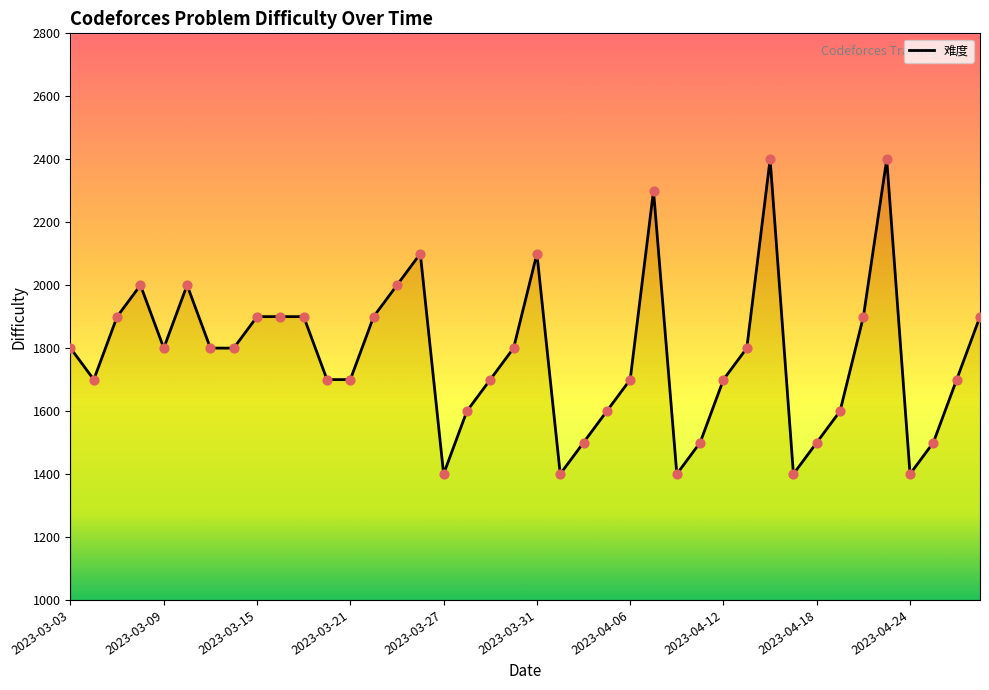

Which has a higher value, 33 or 2023-03-31?

2023-03-31